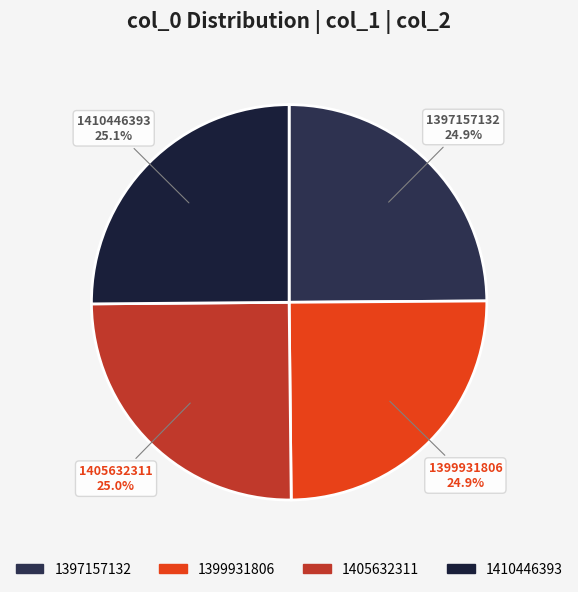

Does any single category account for the majority?

No